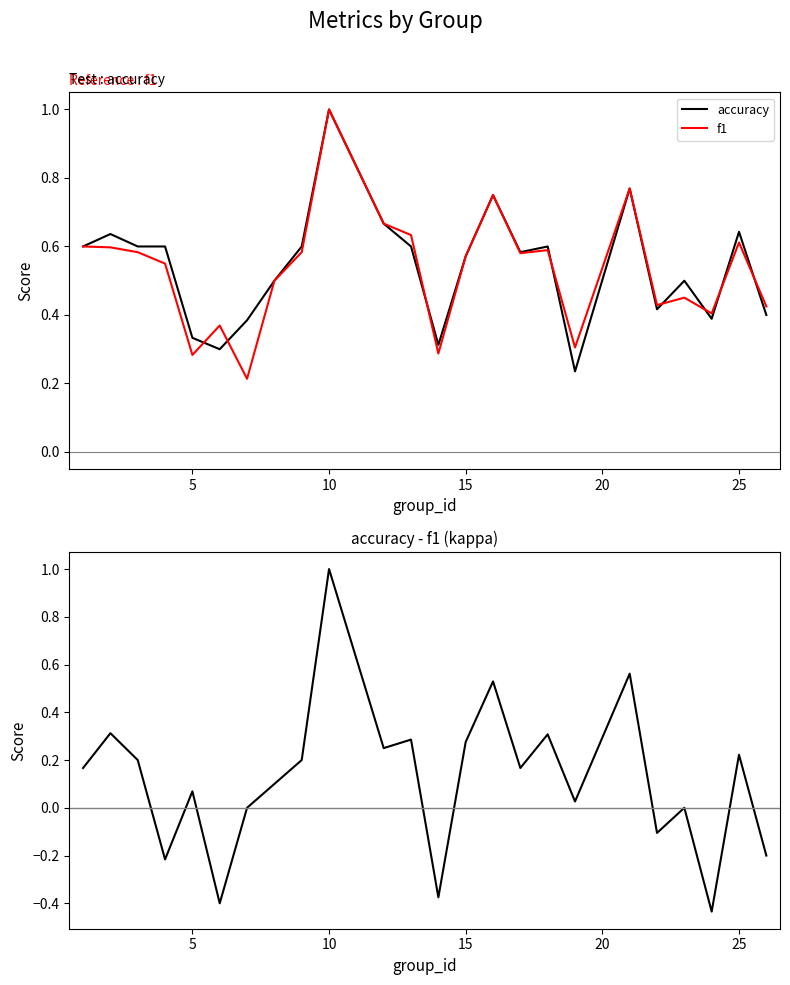

Between 20 and 15, which is larger?

15